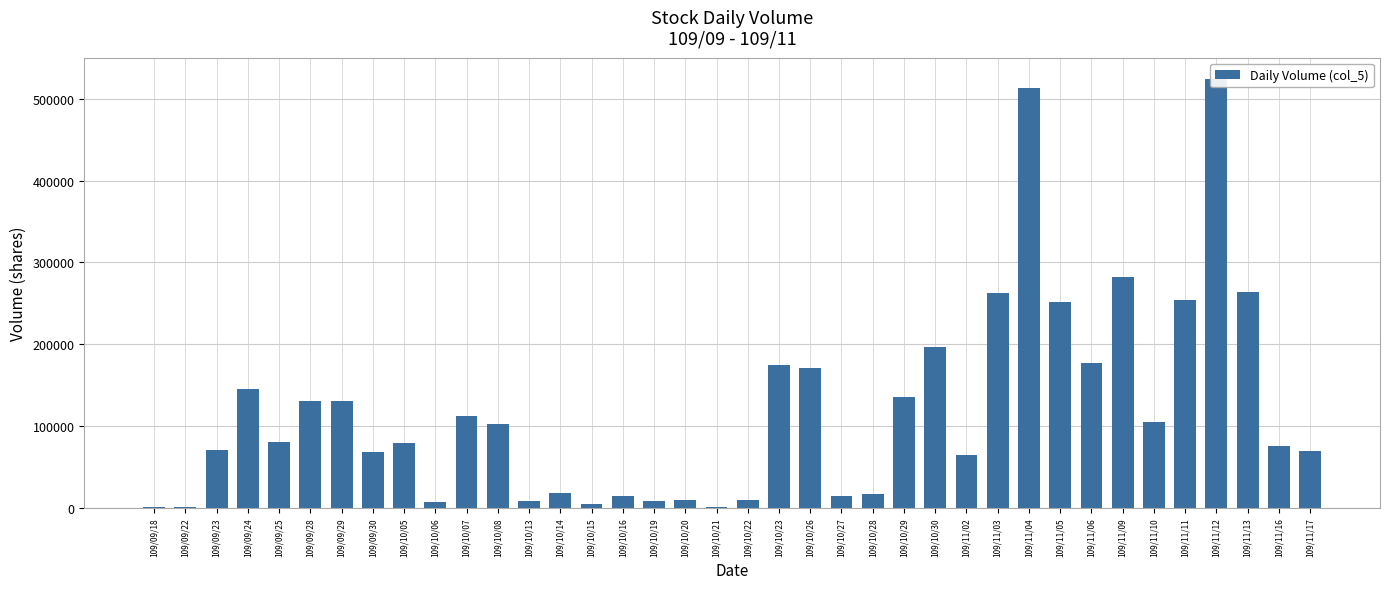

How many bars are there in total?

38